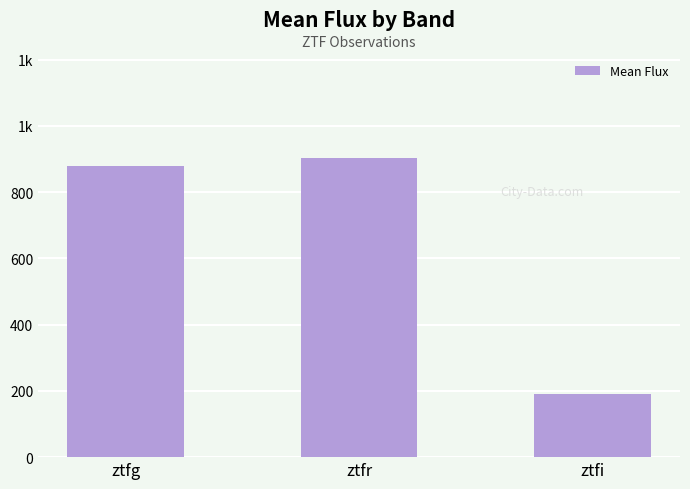

Rank the categories by value from lowest to highest.

ztfi, ztfg, ztfr